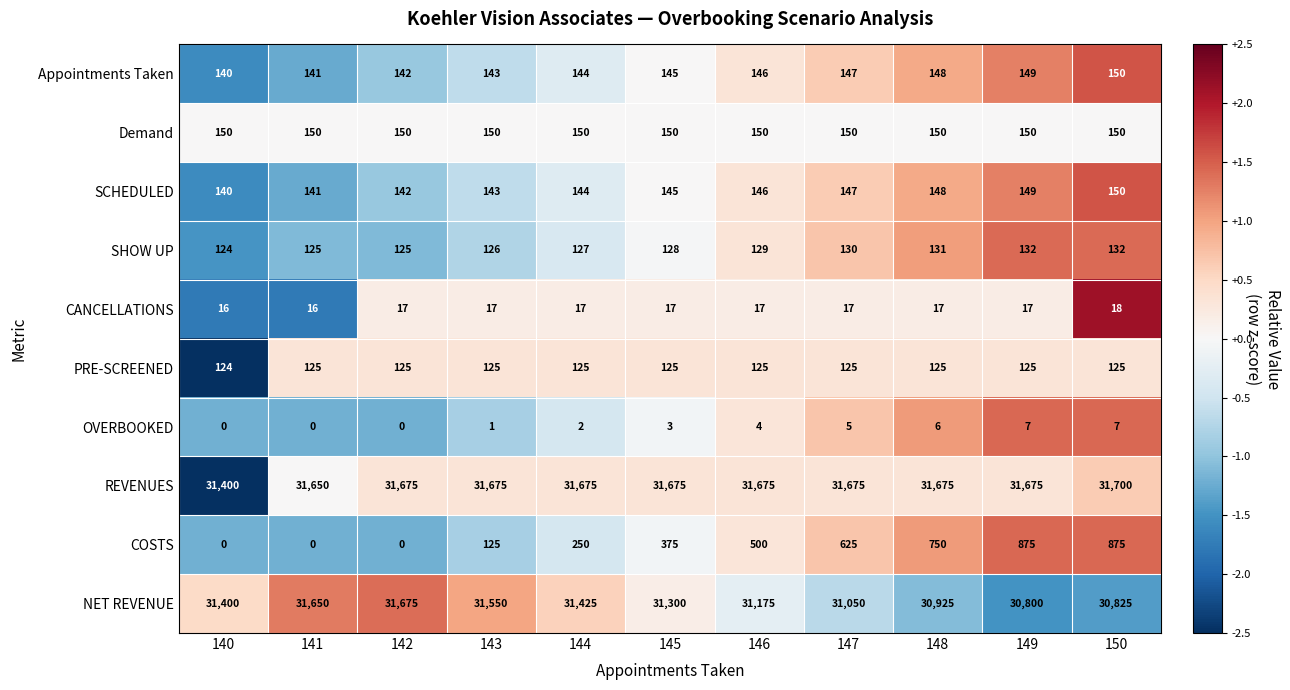

At which label is SHOW UP closest to 128?

145